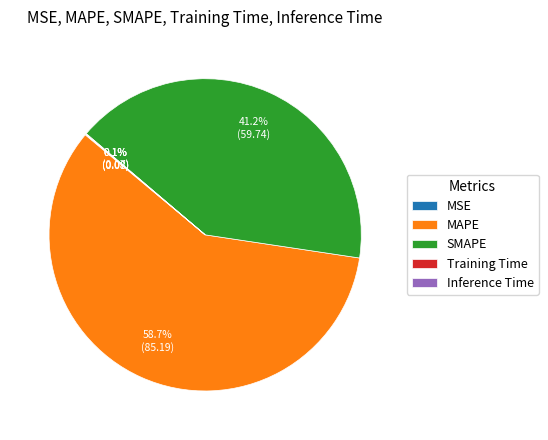

Is there a majority slice in this chart?

Yes